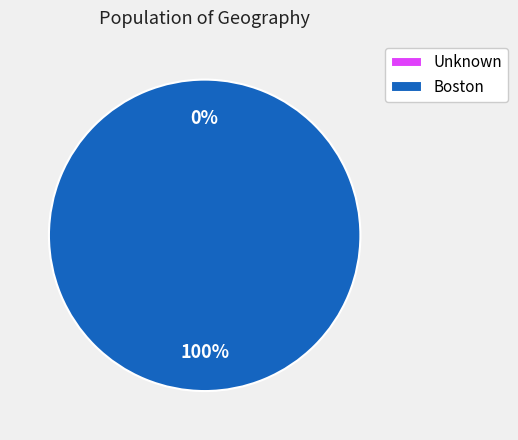

Is the sum of Unknown and Boston greater than half?

Yes